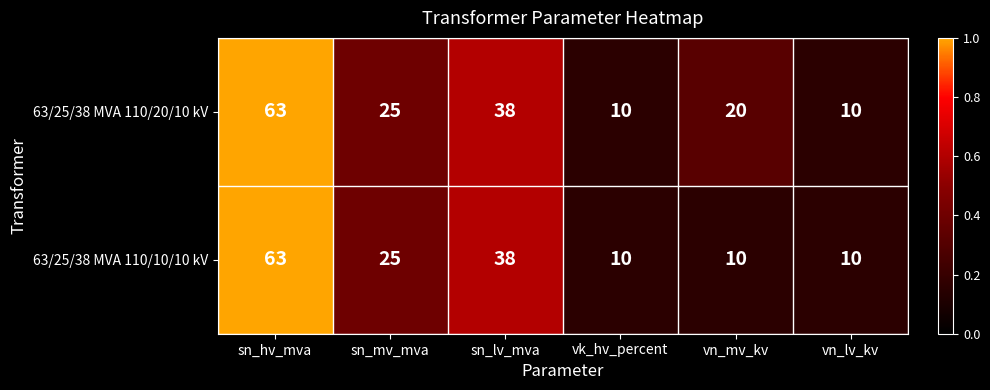

What is the sum of all 63/25/38 MVA 110/10/10 kV values?

156